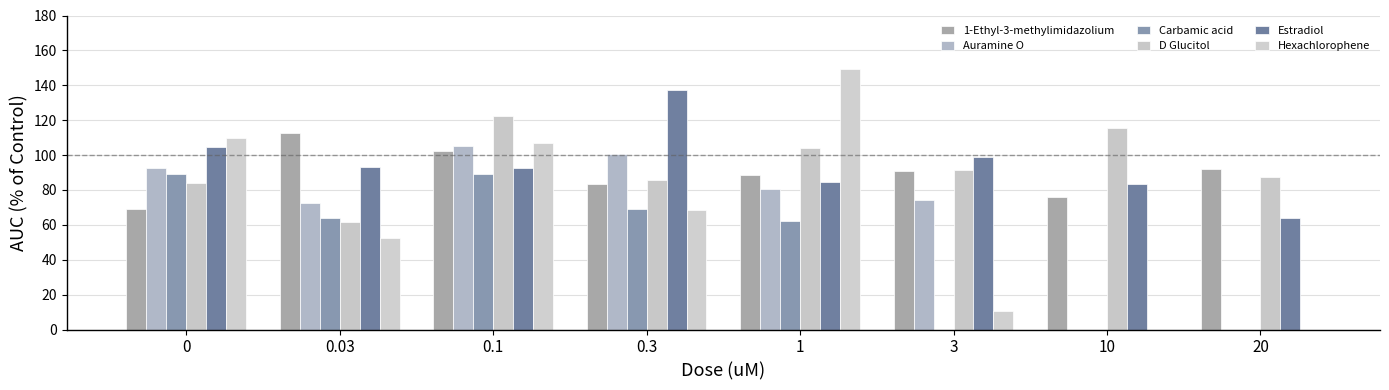

What is the label of the 5th bar from the left?

1